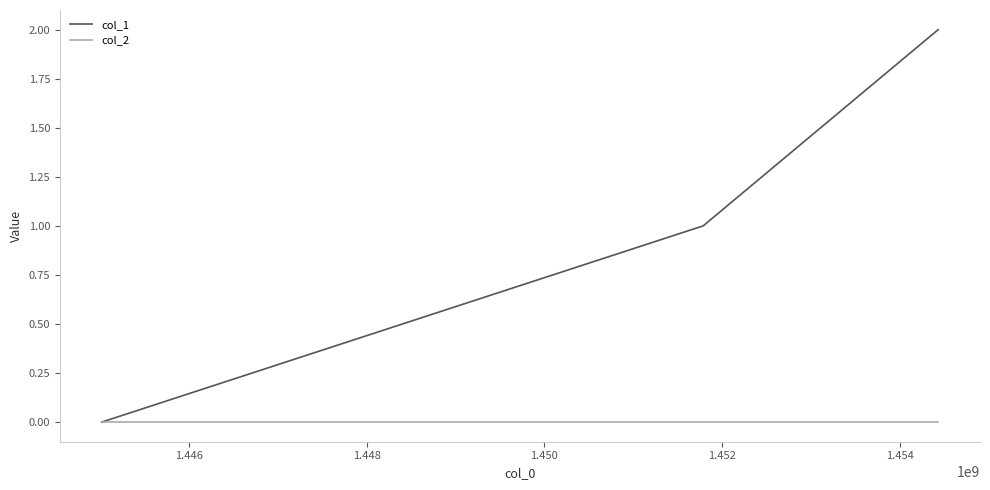

Which series has the largest total across all categories?

col_1